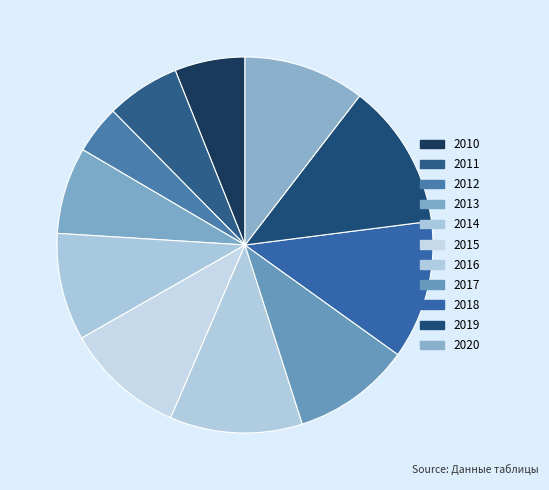

Count the number of slices in the pie.

11